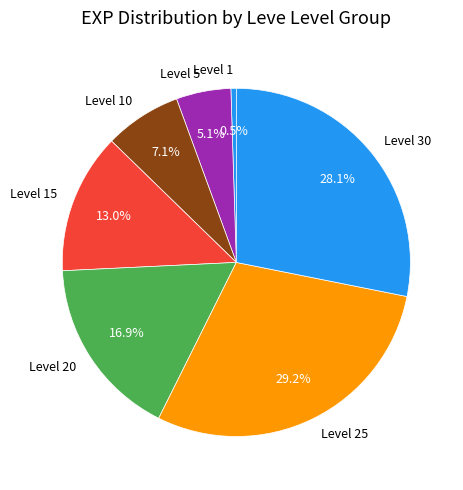

Does Level 20 account for over 50% of the chart?

No